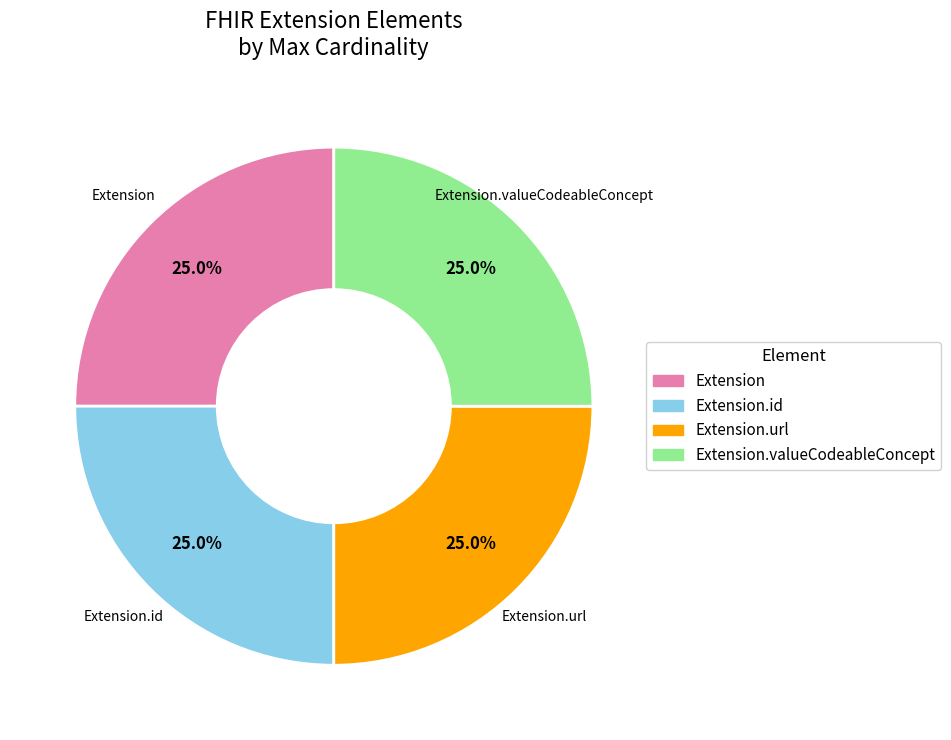

Is there a majority slice in this chart?

No